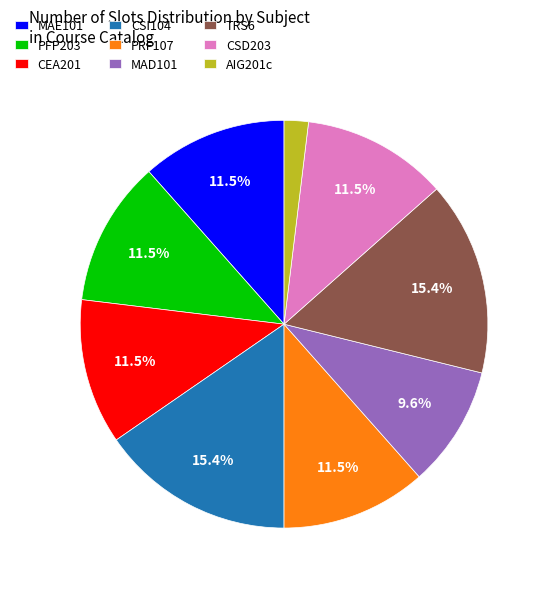

Between PFP203 and AIG201c, which is larger?

PFP203